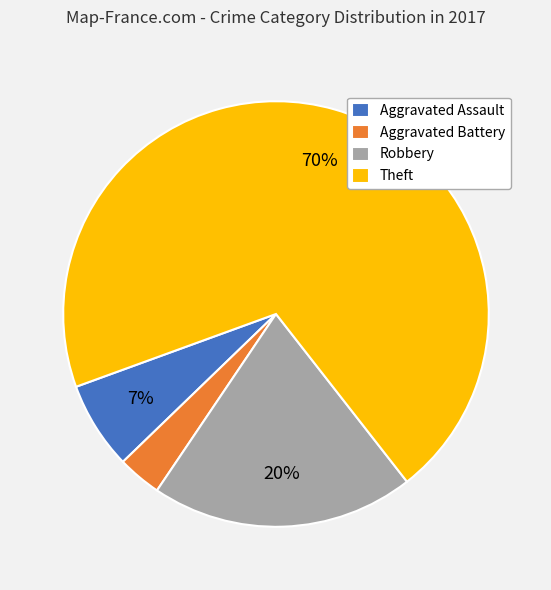

Is the sum of Robbery and Aggravated Battery greater than half?

No